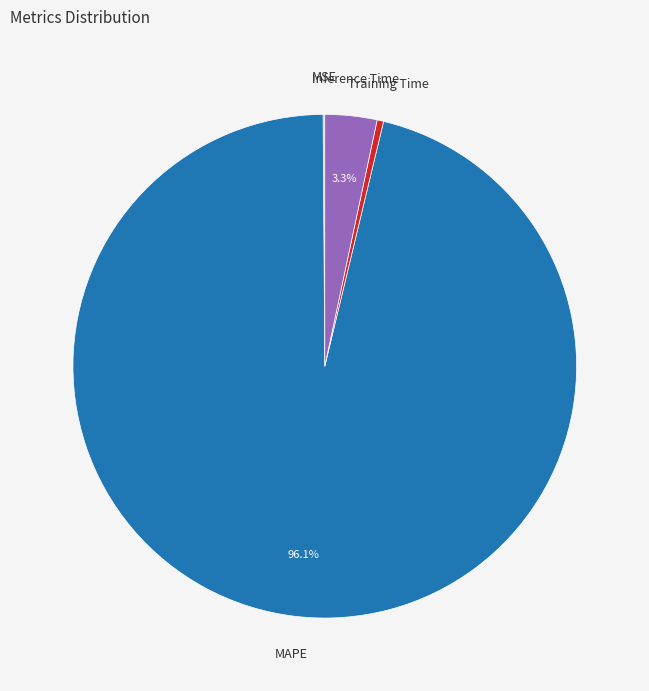

Do Inference Time and MAPE together represent more than half of the pie?

Yes